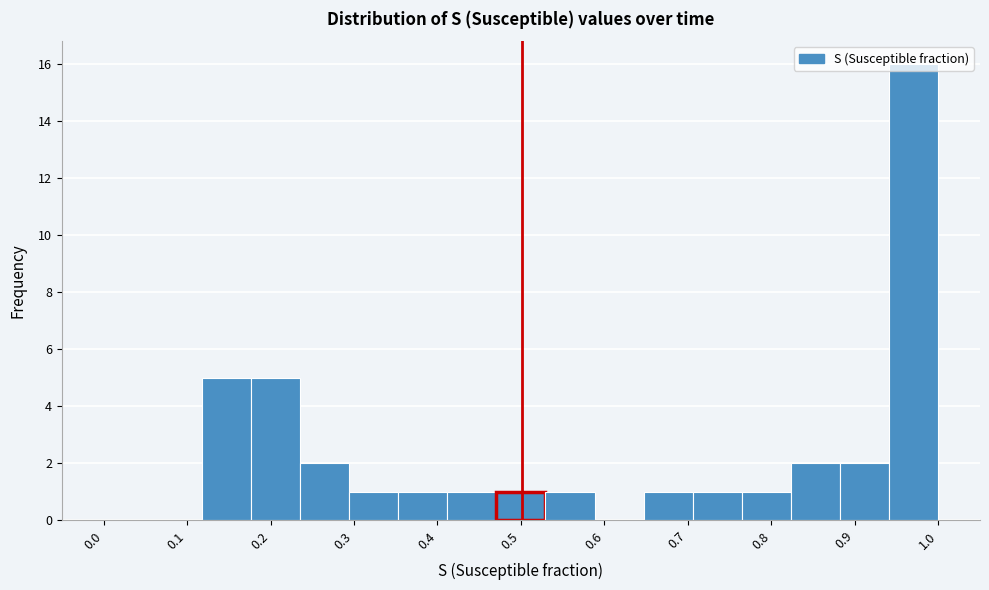

Reading left to right, list every bar in this chart as the range it spans on the x-axis followed by its height. Neither the bar edges nor the heights are printed on the chart, so give them approximately, as read against the axes.

0.00 to 0.06: 0
0.06 to 0.12: 0
0.12 to 0.18: 5
0.18 to 0.24: 5
0.24 to 0.29: 2
0.29 to 0.35: 1
0.35 to 0.41: 1
0.41 to 0.47: 1
0.47 to 0.53: 1
0.53 to 0.59: 1
0.59 to 0.65: 0
0.65 to 0.71: 1
0.71 to 0.76: 1
0.76 to 0.82: 1
0.82 to 0.88: 2
0.88 to 0.94: 2
0.94 to 1.00: 16